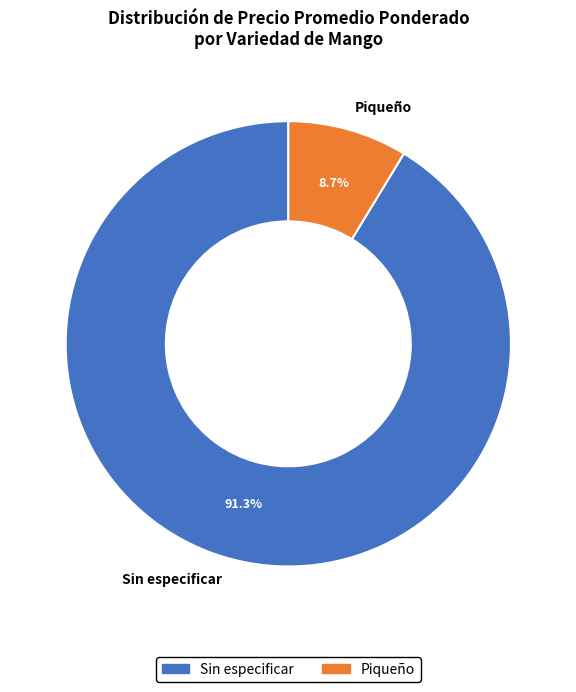

Rank the categories by value from highest to lowest.

Sin especificar, Piqueño